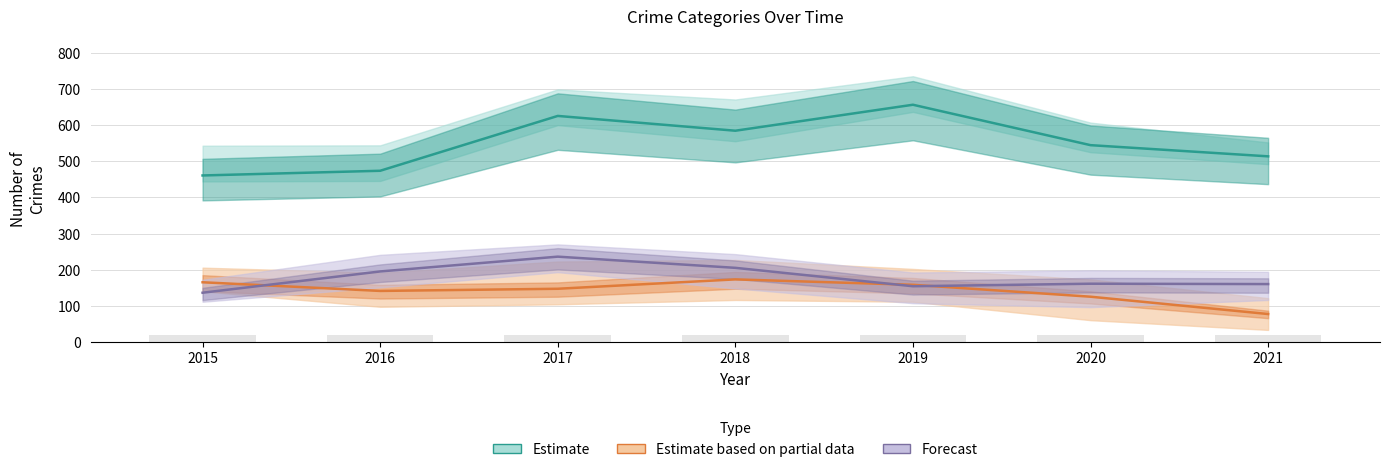

Is the value of Forecast at 2017 greater than the value of Estimate based on partial data at 2020?

Yes